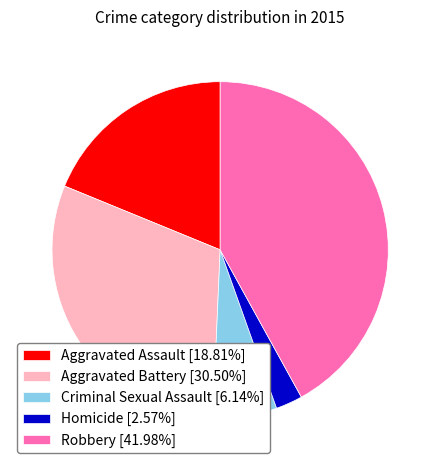

Which category has the biggest portion of the pie?

Robbery